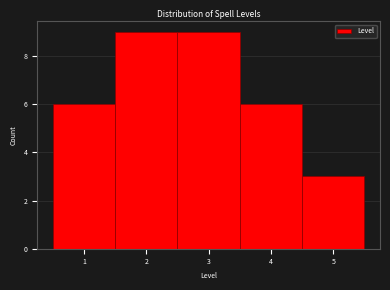

Reading left to right, transcribe this chart: for each bar, give the range it covers on the x-axis and its height. The values are not printed on the chart, so give them approximately, as read against the axis.

0.5 to 1.5: 6
1.5 to 2.5: 9
2.5 to 3.5: 9
3.5 to 4.5: 6
4.5 to 5.5: 3